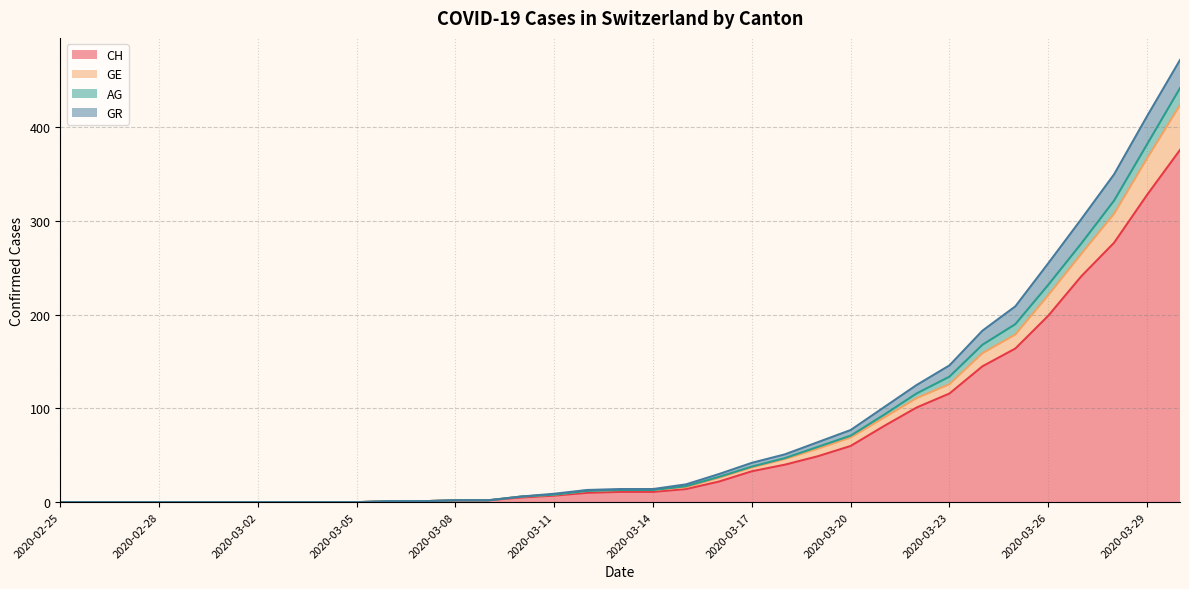

Is it true that GR equals 0 at 2020-02-27?

True